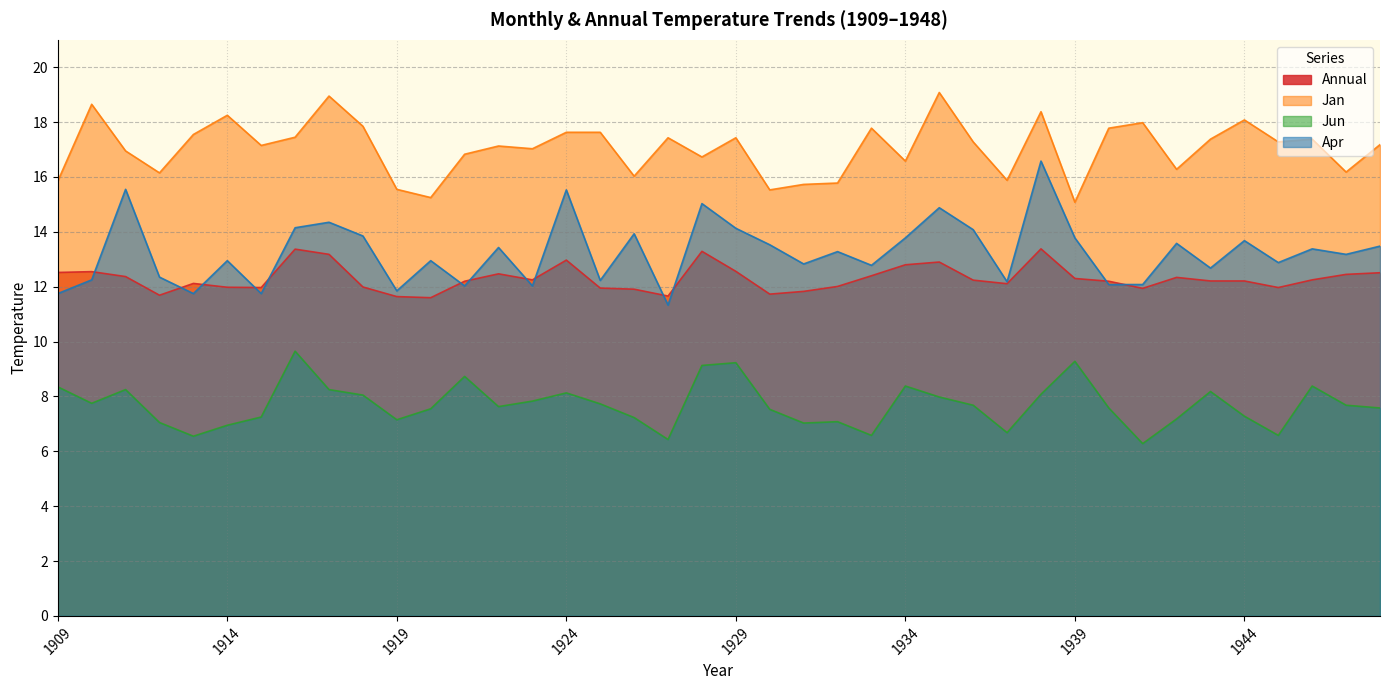

At how many categories does at least one series exceed 10?

40